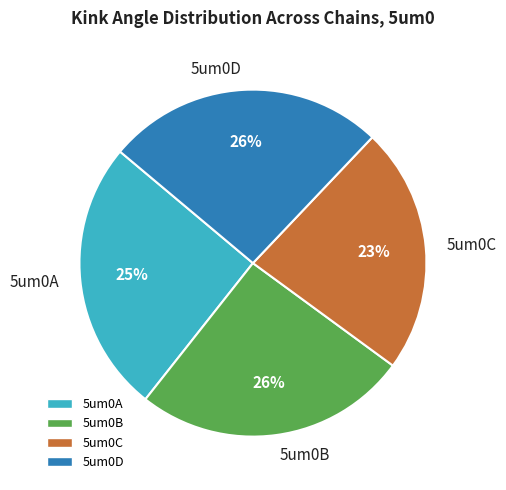

Which slice is the smallest?

5um0C